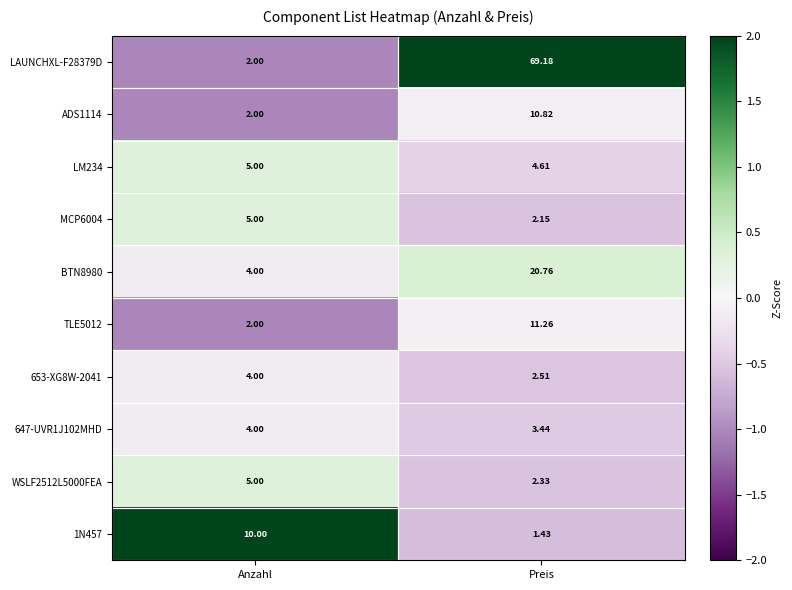

How many categories are shown in the chart?

2